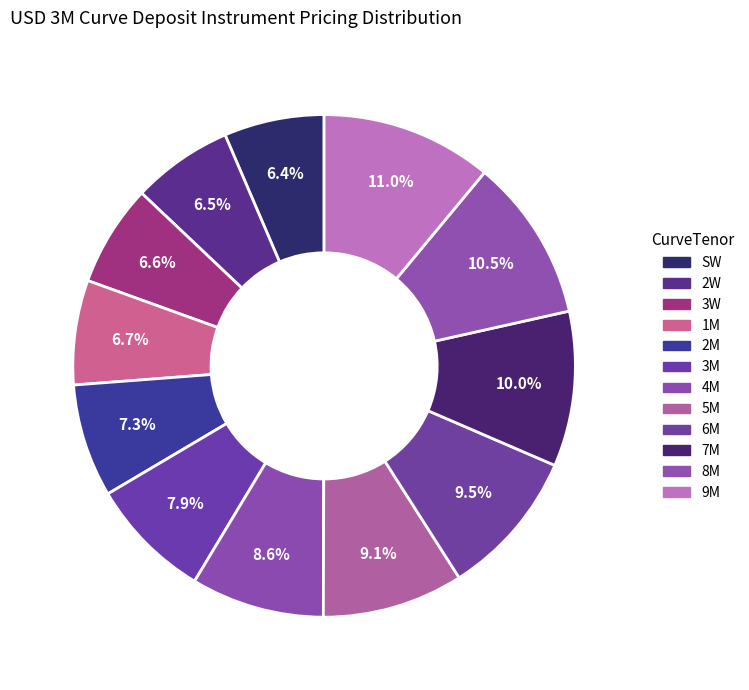

Which slice is the smallest?

SW